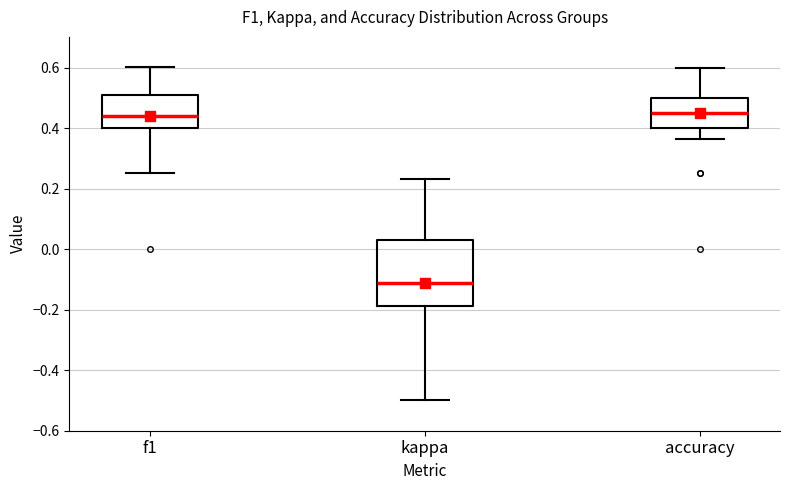

Reading left to right, read every box against the y-axis: the position of its median line, the range the box covers, and the ends of its whiskers. The values are not printed on the chart, so give them approximately, as read against the axis.

f1: median 0.44, box 0.40 to 0.50, whiskers 0.26 to 0.60
kappa: median -0.12, box -0.18 to 0.02, whiskers -0.50 to 0.24
accuracy: median 0.46, box 0.40 to 0.50, whiskers 0.36 to 0.60